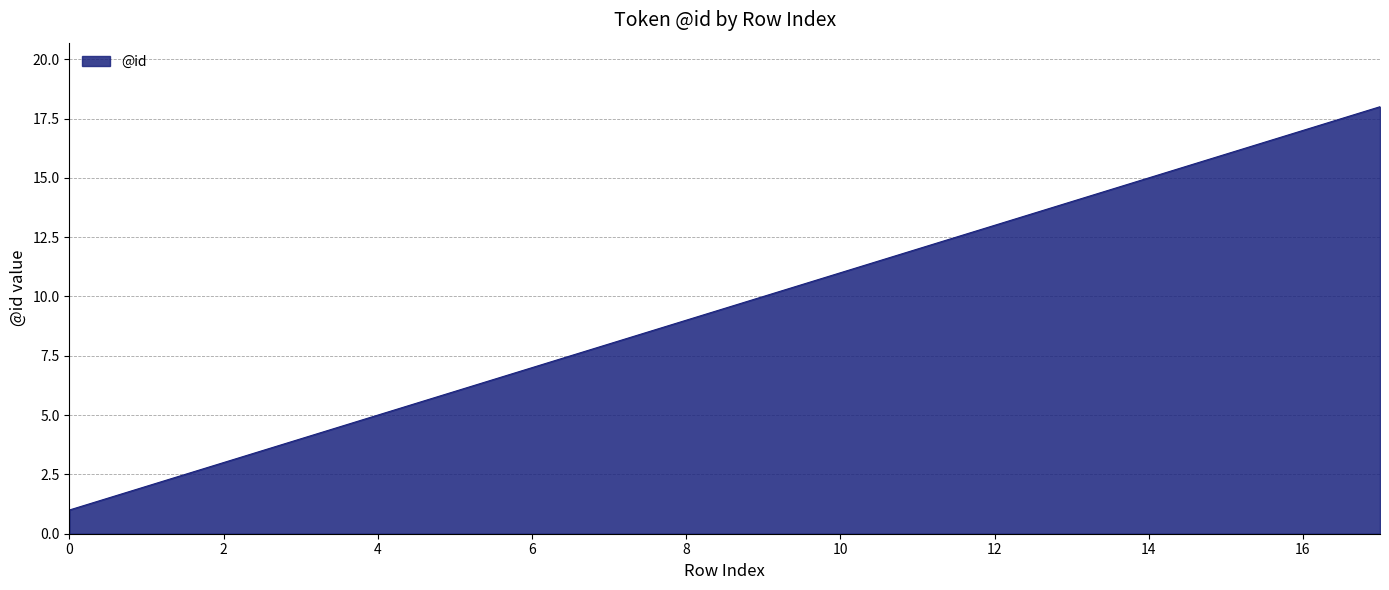

Reading left to right, extract all data points from this chart.

1	2	3	4	5	6	7	8	9	10	11	12	13	14	15	16	17	18